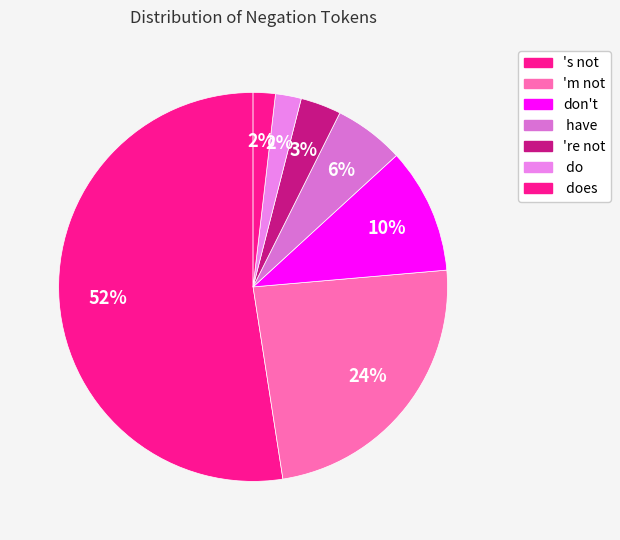

Count the number of slices in the pie.

7